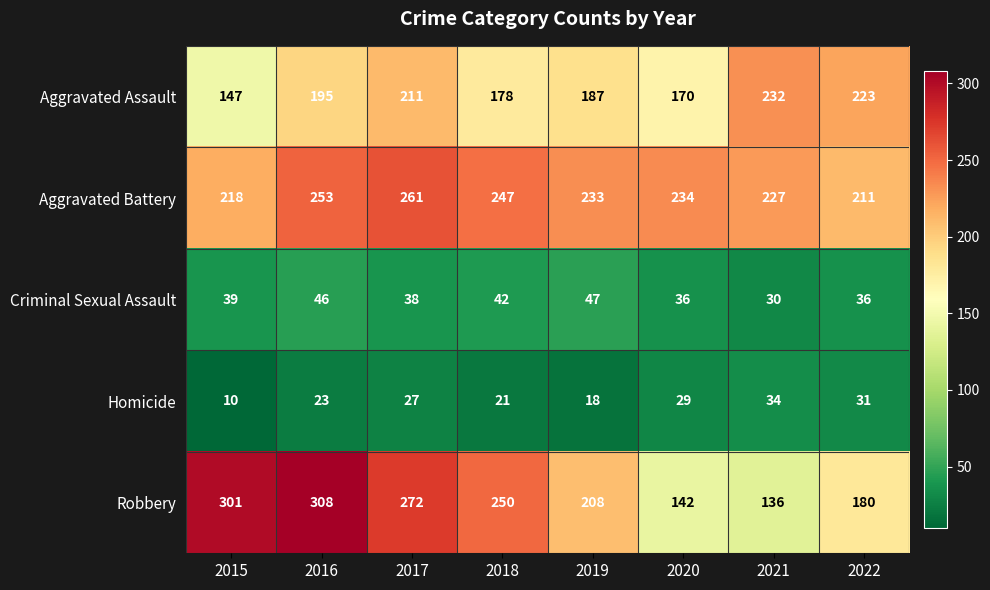

What is the sum of the Aggravated Battery values at 2018 and 2017?

508